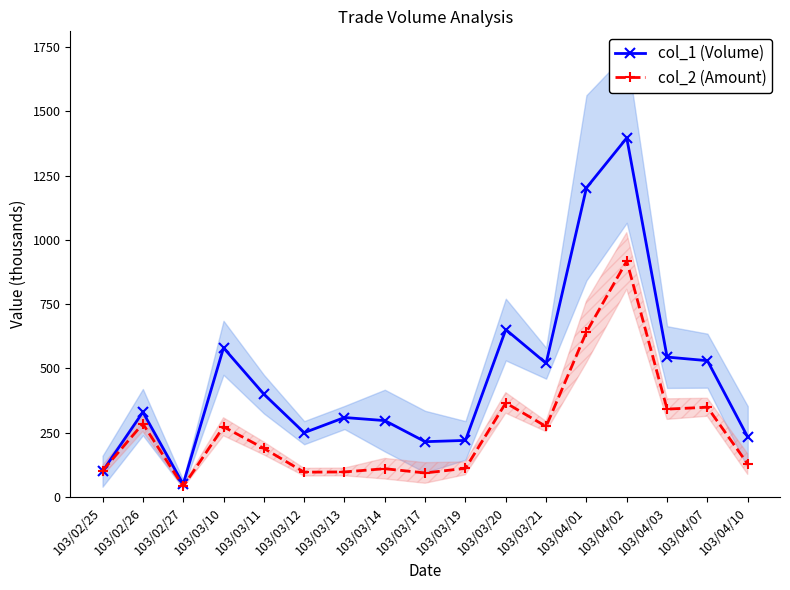

List the series in order of their overall mean, highest first.

col_1 (Volume), col_2 (Amount)